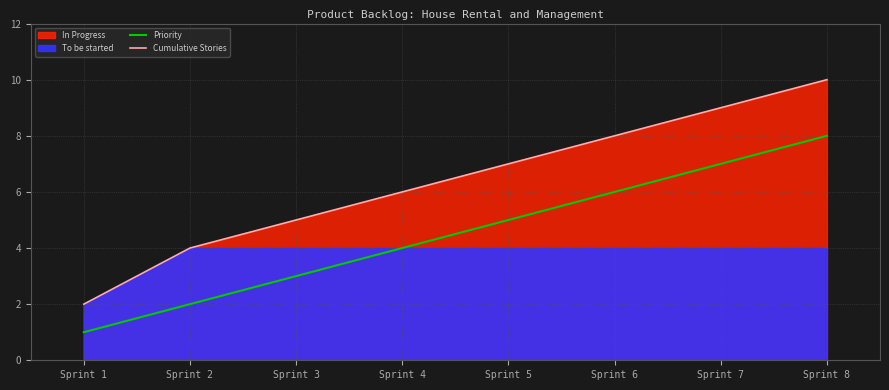

The value of Cumulative Stories at Sprint 4 is 10. True or false?

False